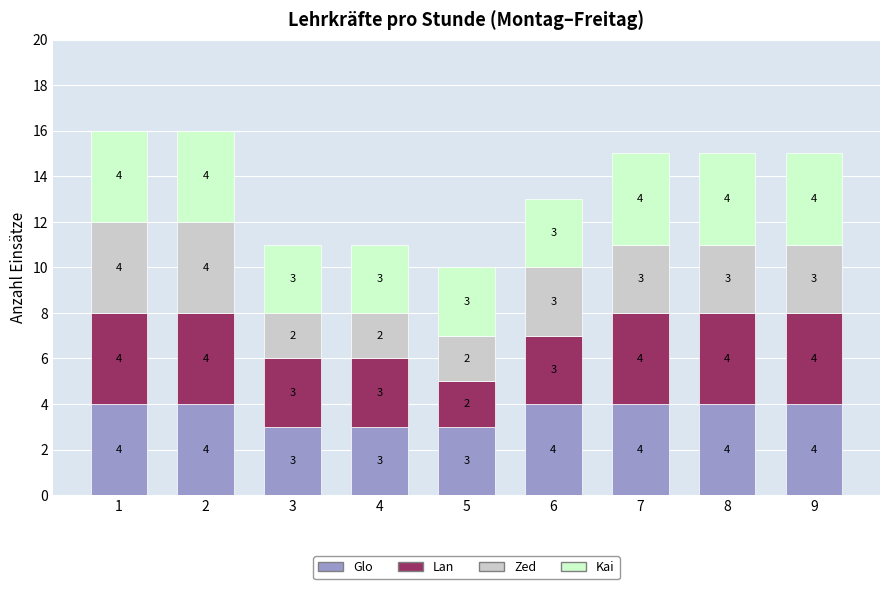

What is the sum of the Glo values at 2 and 7?

8